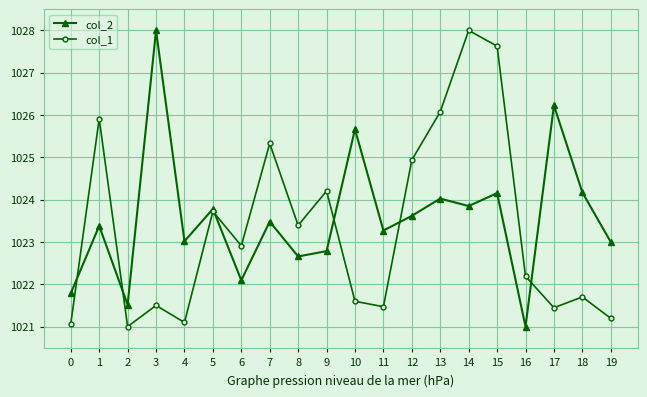

How many intersections are there between col_1 and col_2?

6